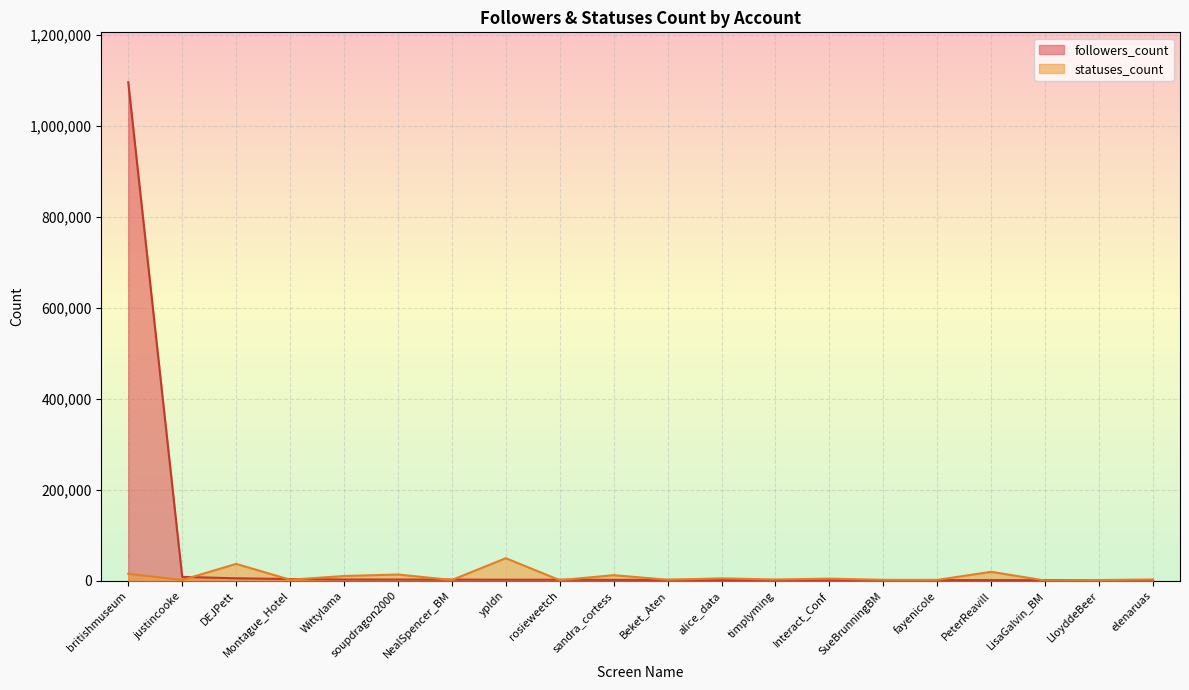

In statuses_count, how many points are higher than both neighbors (excluding endpoints)?

7